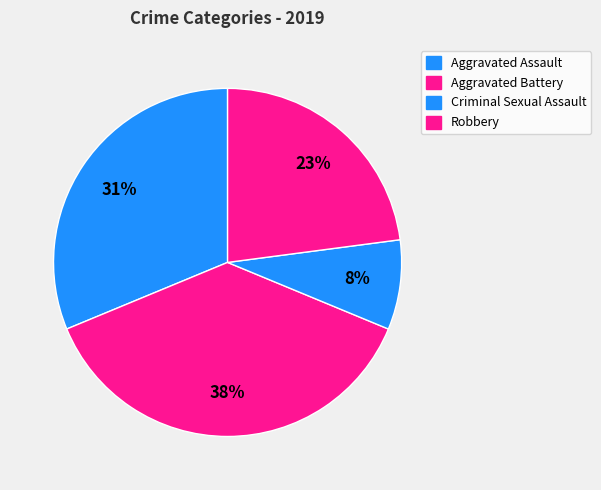

Count the number of slices in the pie.

4